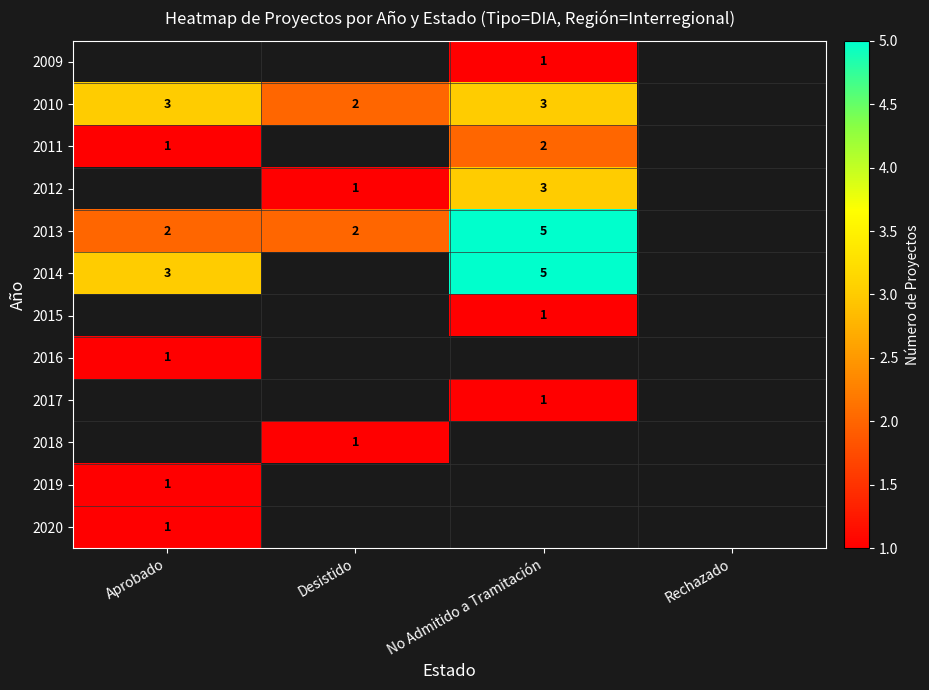

The 2010 series shows 5 at No Admitido a Tramitación. True or false?

False